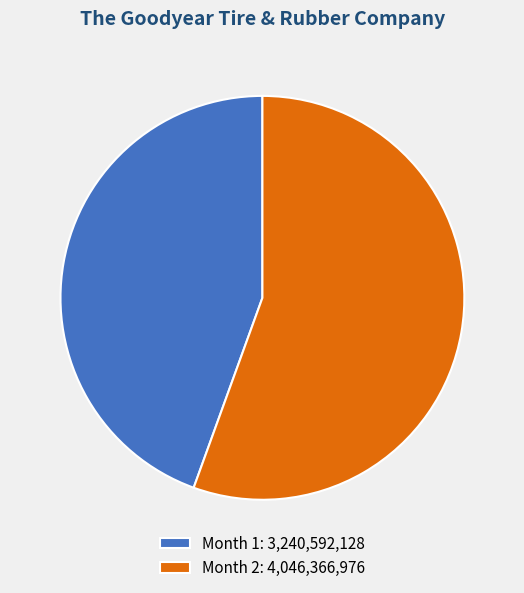

Is it true that Month 2 is 56% of the pie?

True